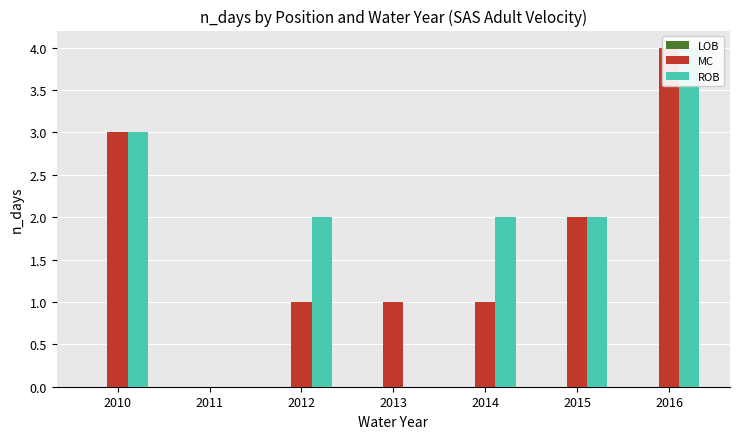

List the labels in order of LOB value, largest first.

2010, 2011, 2012, 2013, 2014, 2015, 2016